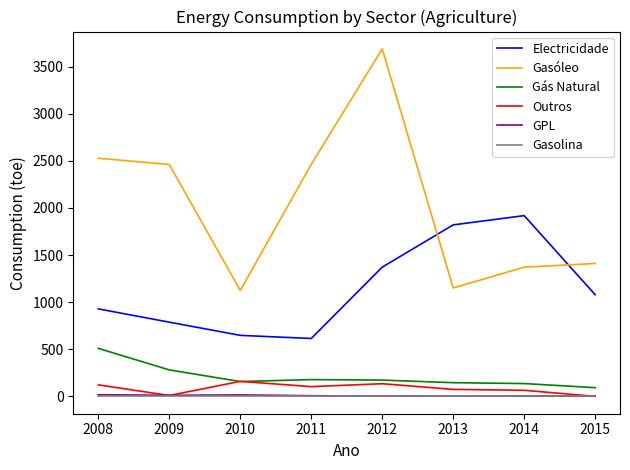

What is the maximum value shown in the chart?

3688.0